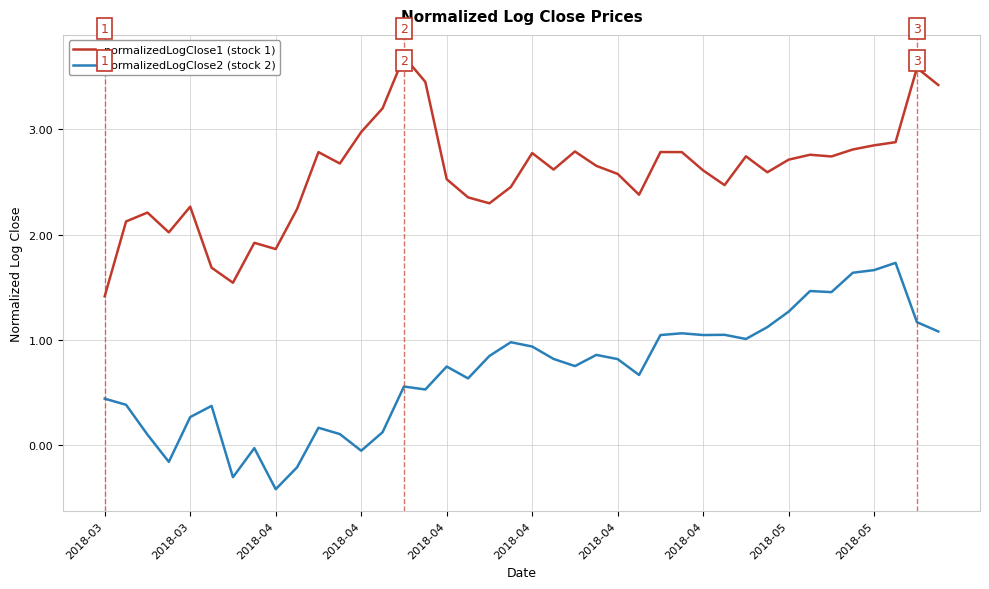

Which series has the largest total across all categories?

normalizedLogClose1 (stock 1)